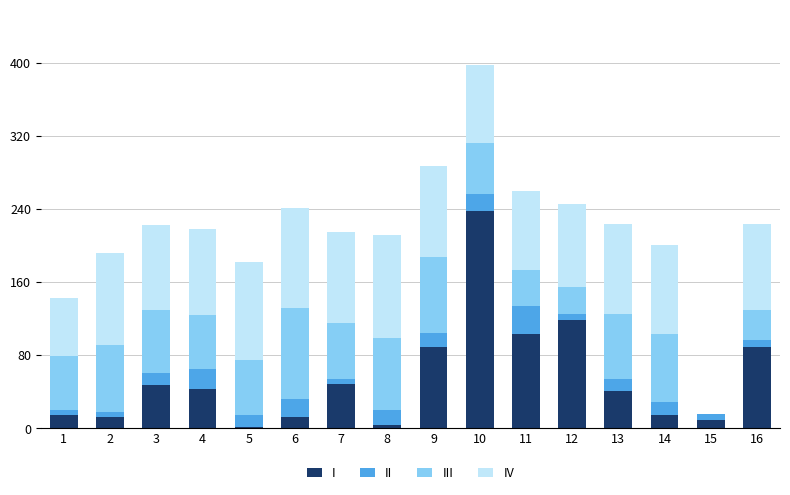

How many data points in I are above 42?

8